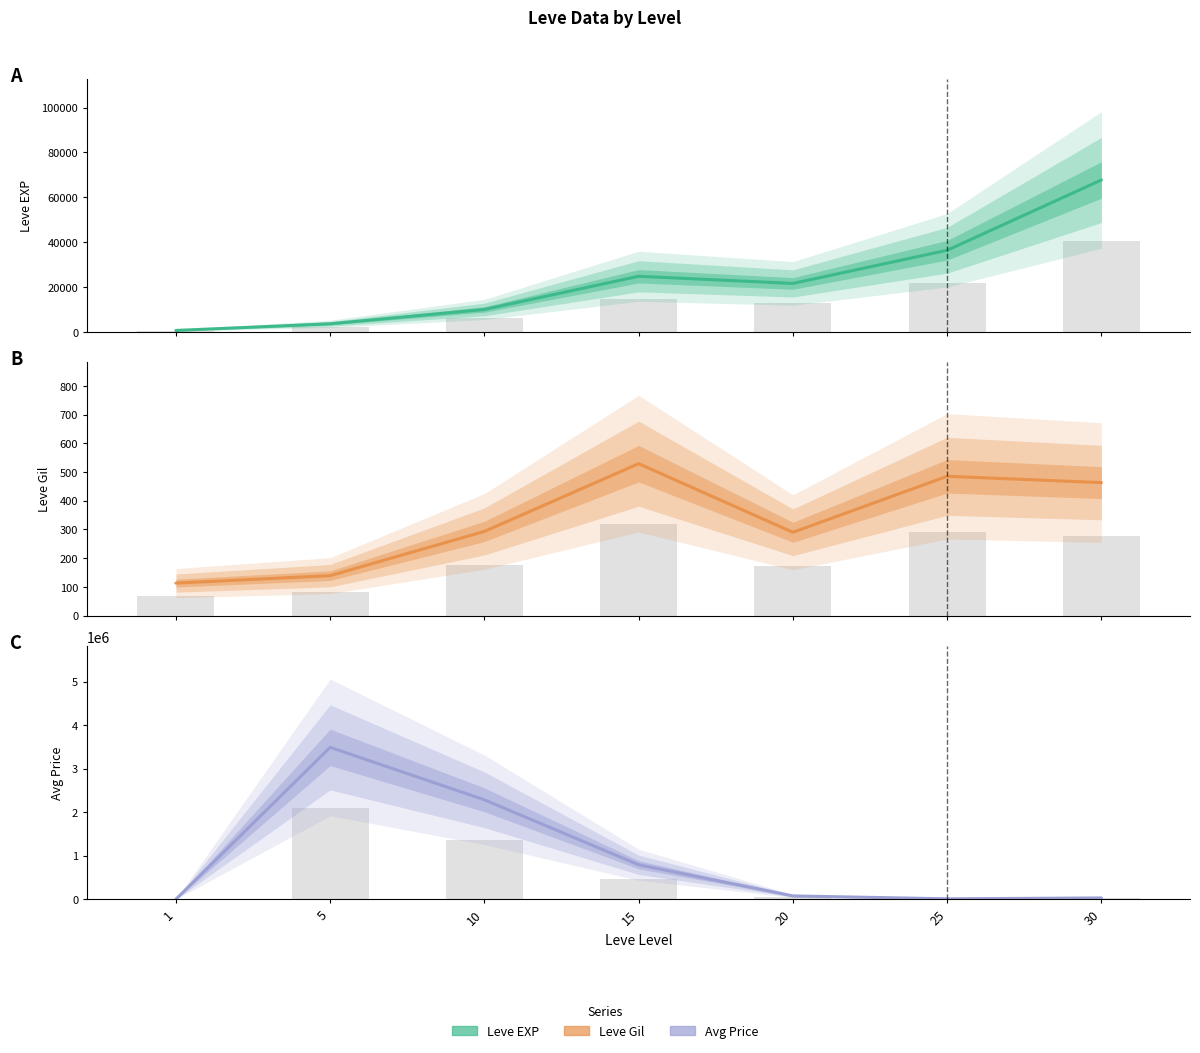

What is the smallest value displayed?

113